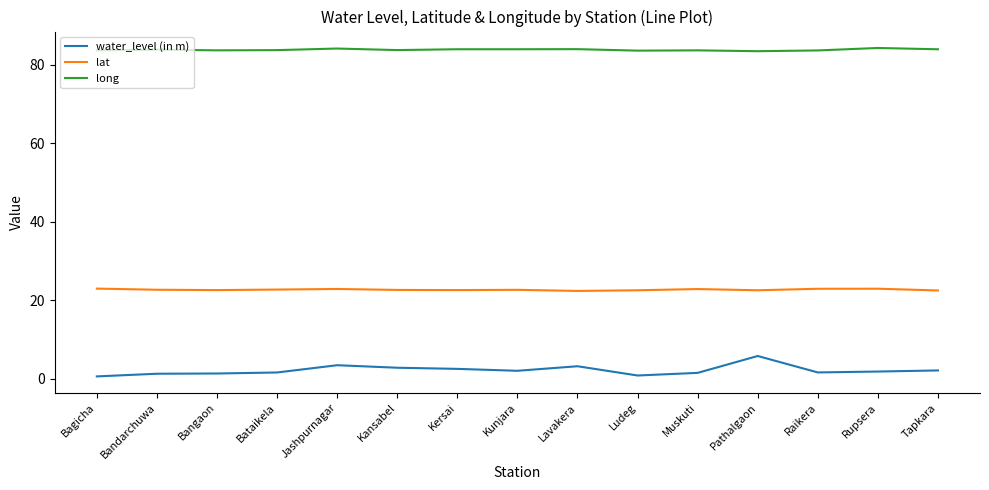

Is it true that long equals 83.9 at Bandarchuwa?

True